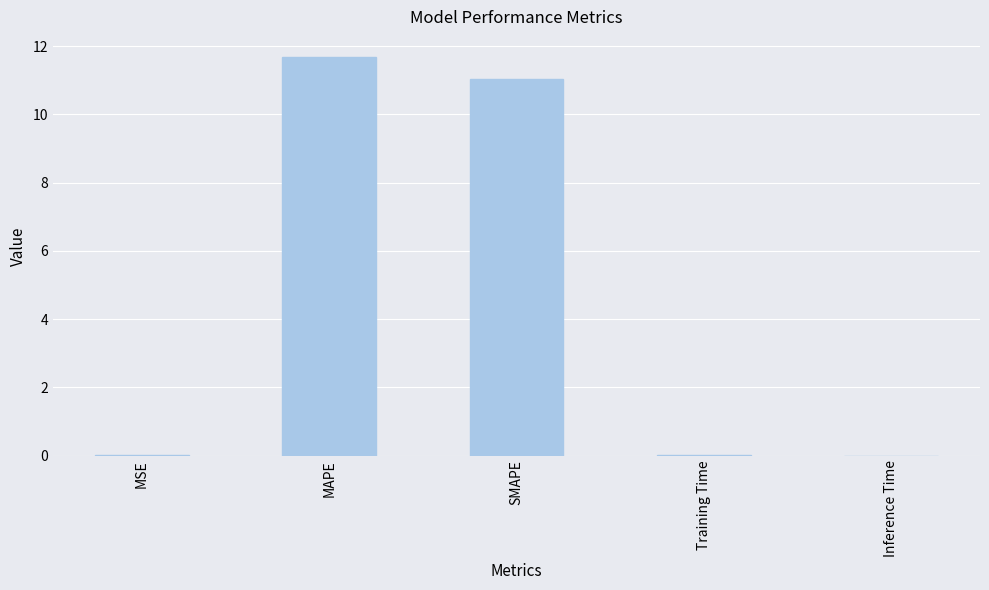

At which category does the chart reach its peak across all series?

MAPE